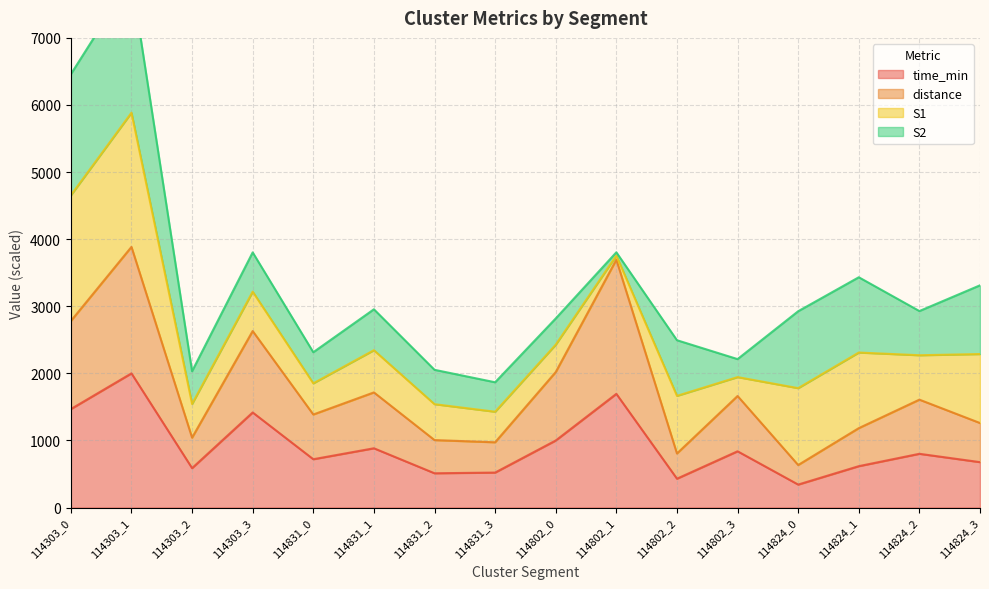

True or false: time_min has a value of 511.1 at 114831_2.

True